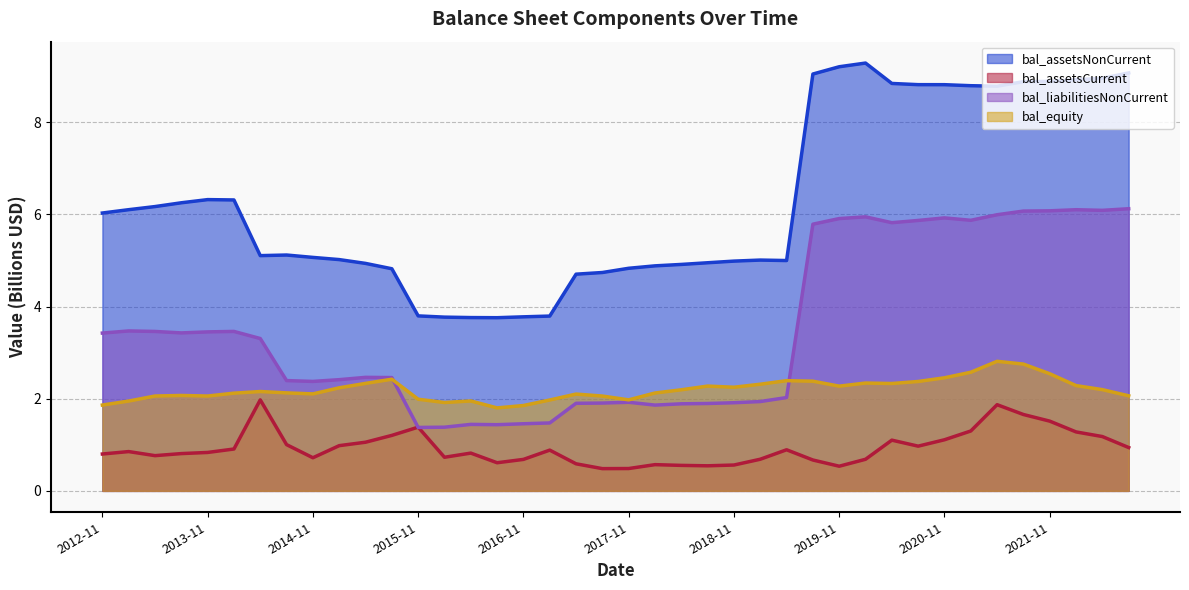

Count the number of data series in this chart.

4